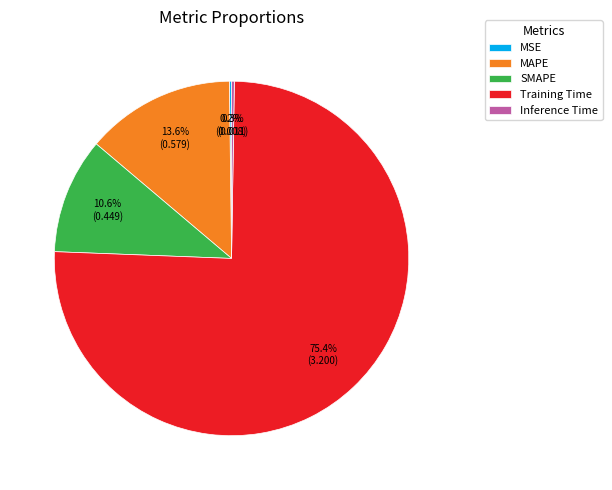

Is it true that SMAPE is 21% of the pie?

False